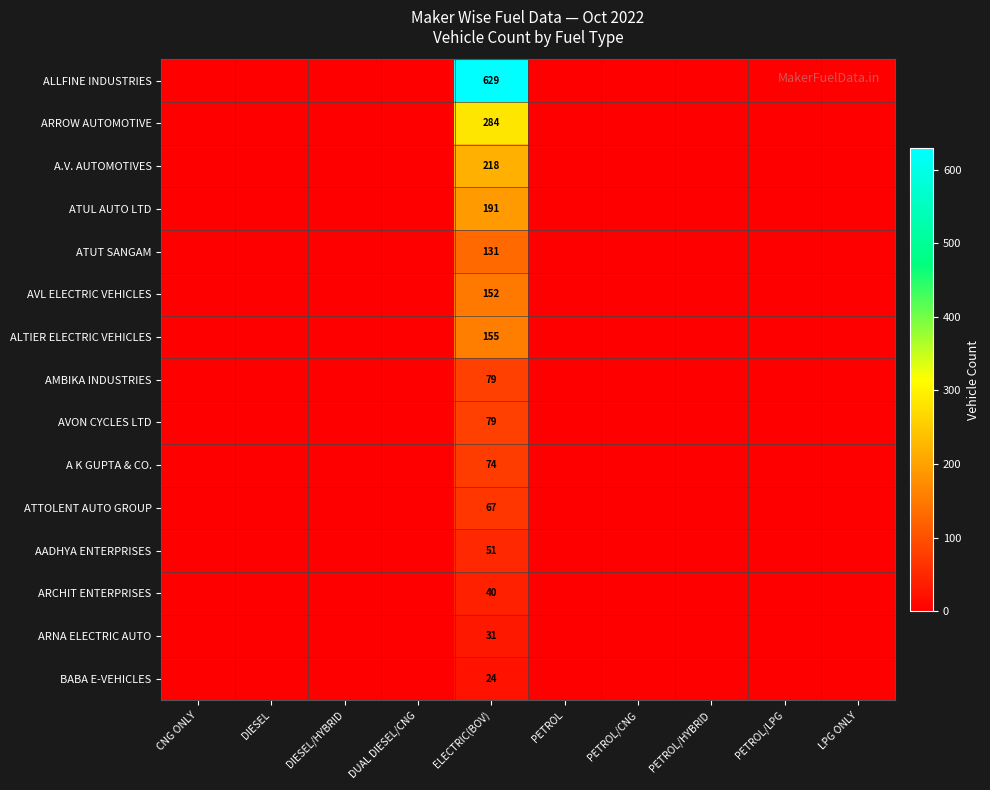

The value of AVL ELECTRIC VEHICLES at ELECTRIC(BOV) is 152. True or false?

True